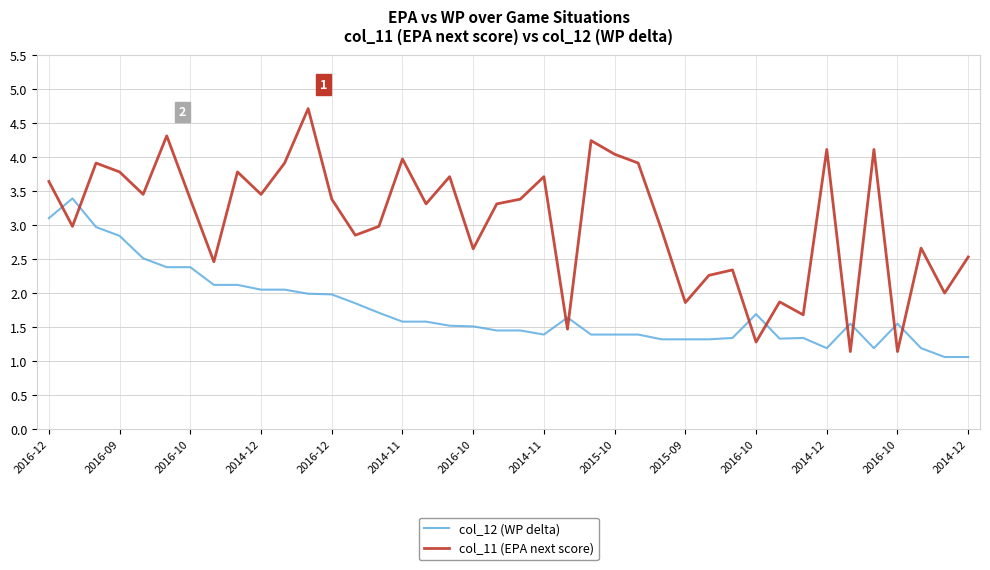

Rank the series by their average value, from highest to lowest.

col_11 (EPA next score), col_12 (WP delta)